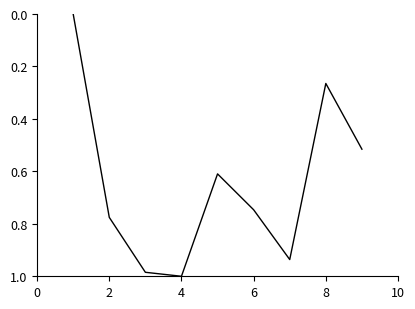

How many values are above zero?

8